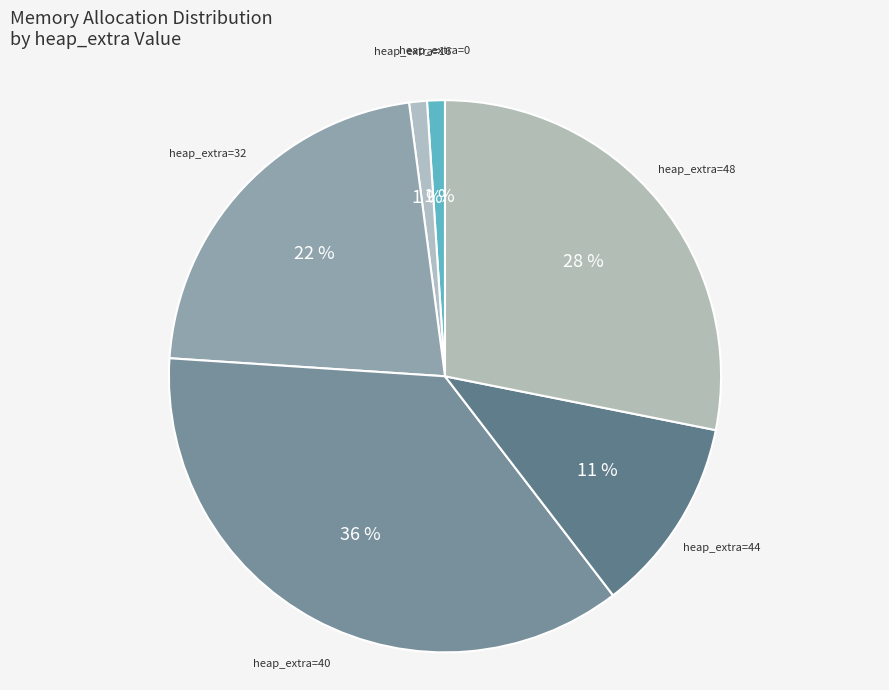

Count the number of slices in the pie.

6